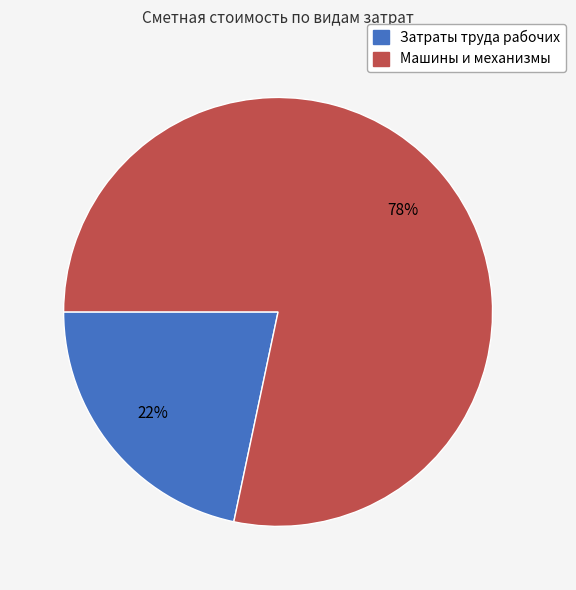

Count the number of slices in the pie.

2